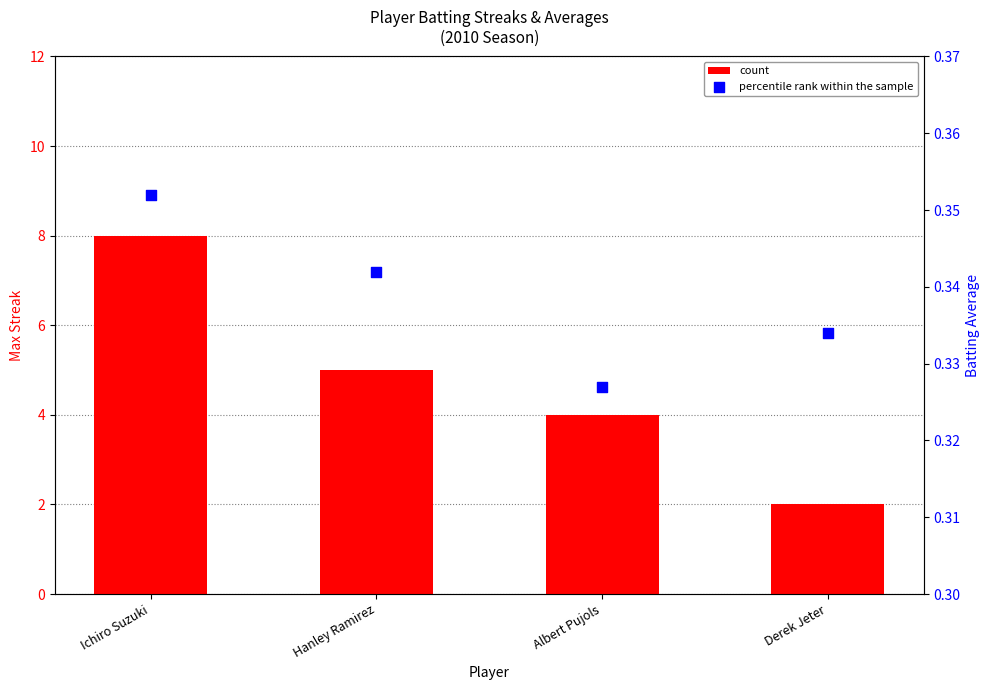

At how many categories does at least one series exceed 2?

3